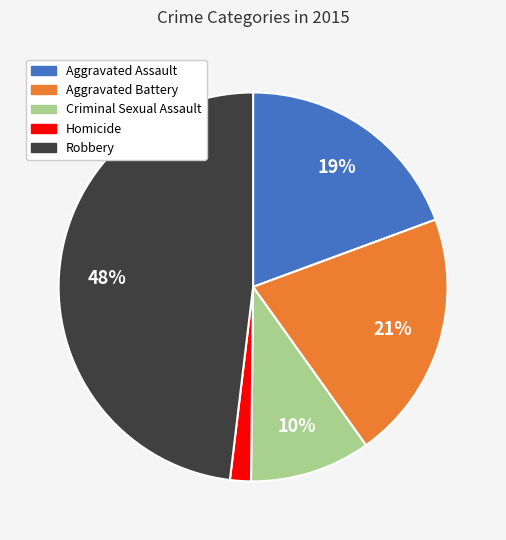

Which slice is the smallest?

Homicide